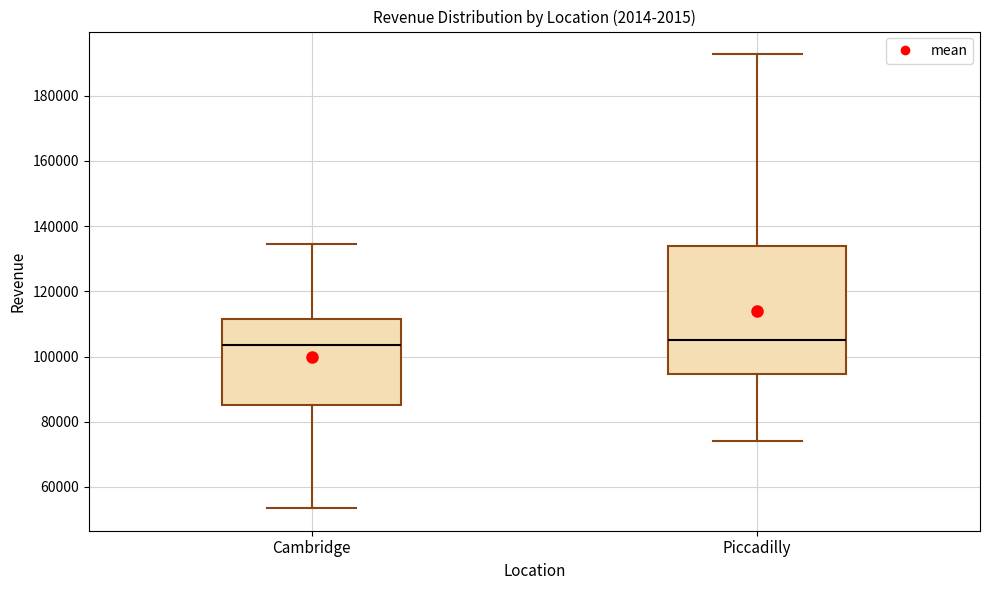

Reading left to right, read every box against the y-axis: the position of its median line, the range the box covers, and the ends of its whiskers. The values are not printed on the chart, so give them approximately, as read against the axis.

Cambridge: median 104000, box 86000 to 112000, whiskers 54000 to 134000
Piccadilly: median 106000, box 94000 to 134000, whiskers 74000 to 192000